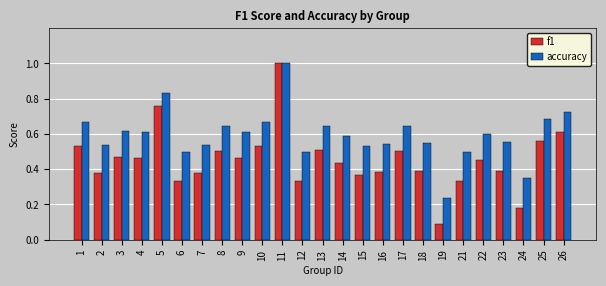

True or false: accuracy has a value of 0.7 at 7.

False